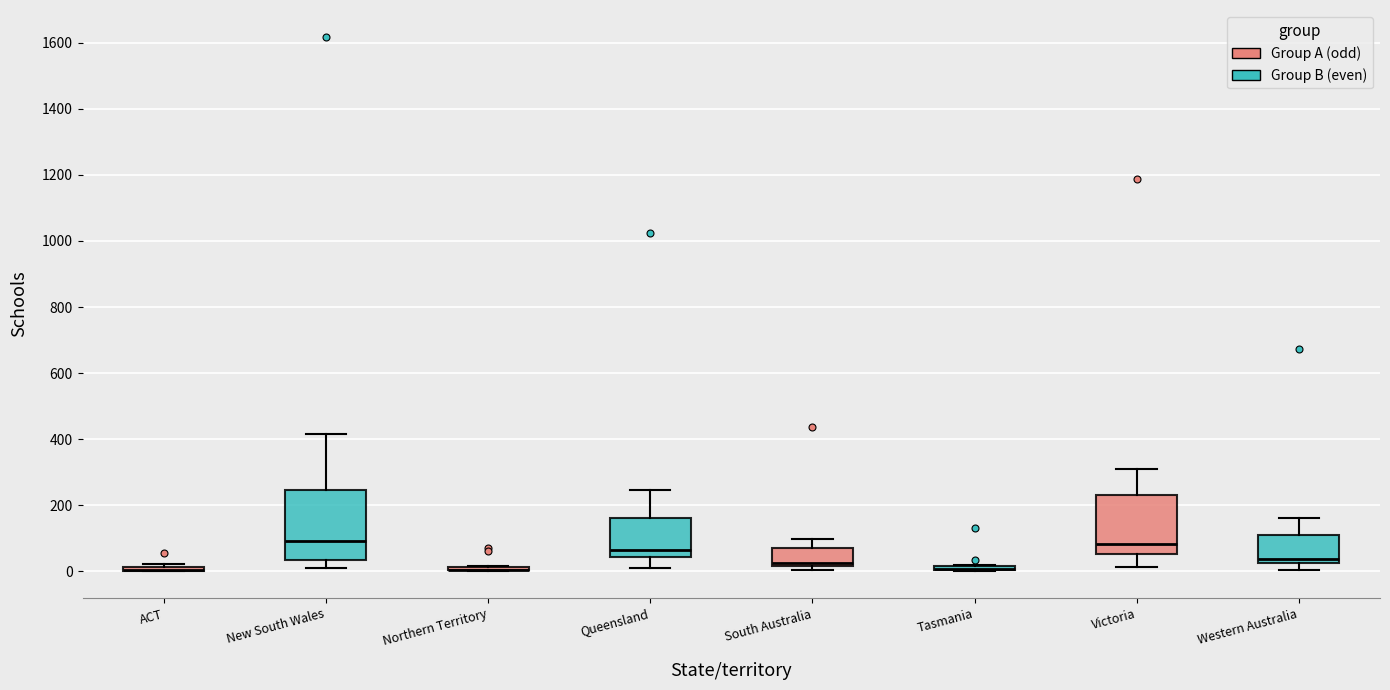

Reading left to right, transcribe this box plot: for each box, give where its median line is, the range the box spans, and where its two whiskers end, as read against the y-axis. The values are not printed on the chart, so give them approximately, as read against the axis.

ACT: box collapsed to a line at 0, whiskers 0 to 20
New South Wales: median 100, box 40 to 240, whiskers 0 to 420
Northern Territory: box collapsed to a line at 0, whiskers 0 to 20
Queensland: median 60, box 40 to 160, whiskers 20 to 240
South Australia: median 20 (just above the box's lower edge), box 20 to 80, whiskers 0 to 100
Tasmania: box collapsed to a line at 0, whiskers 0 to 20
Victoria: median 80, box 60 to 240, whiskers 20 to 320
Western Australia: median 40, box 20 to 100, whiskers 0 to 160